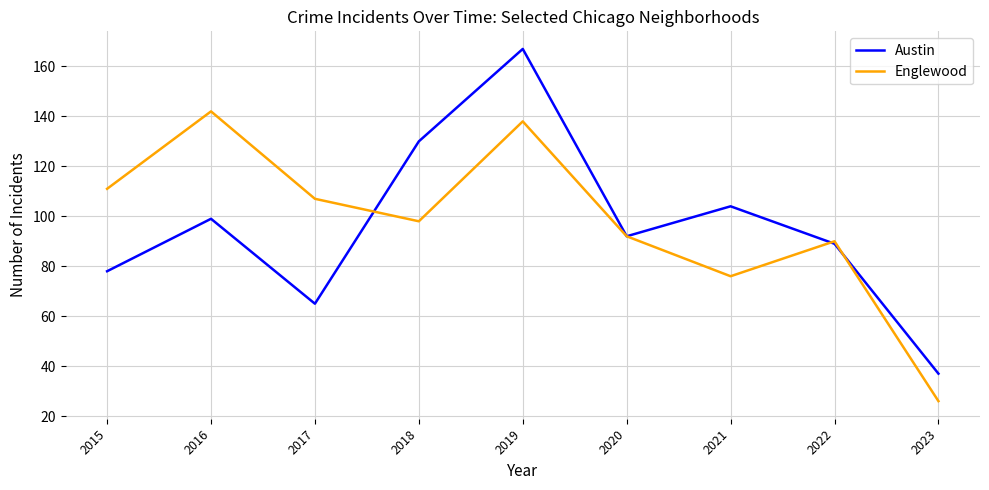

Between 2015 and 2021, which series saw the biggest shift?

Englewood